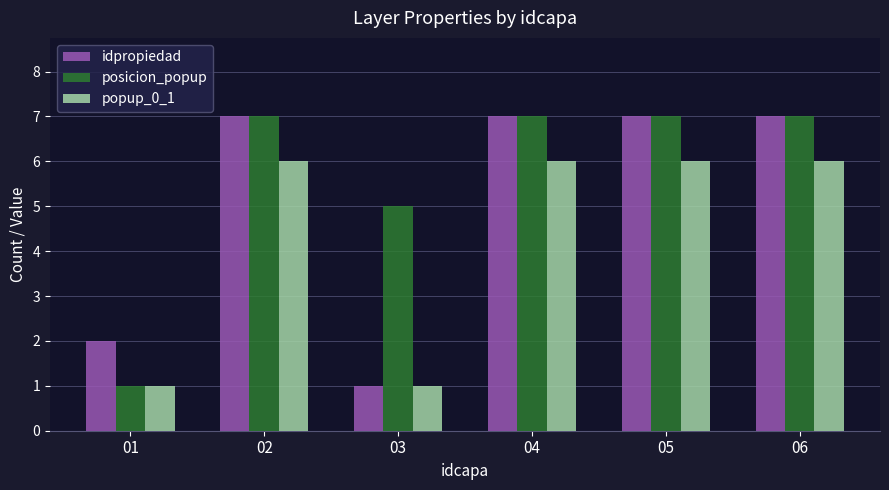

Which series changed the most between 03 and 05?

idpropiedad